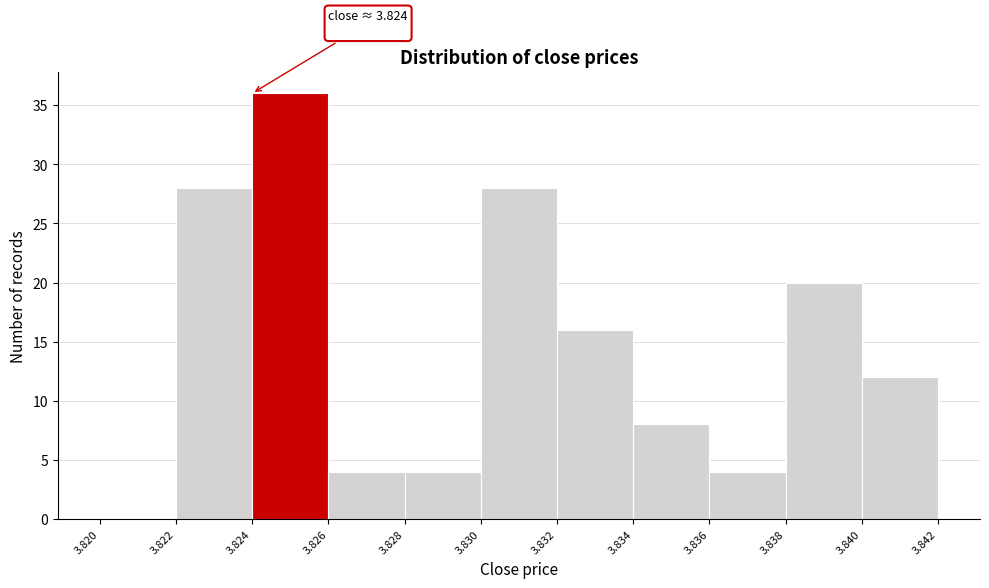

Over which range of the x-axis is the bar tallest?

3.824 to 3.826